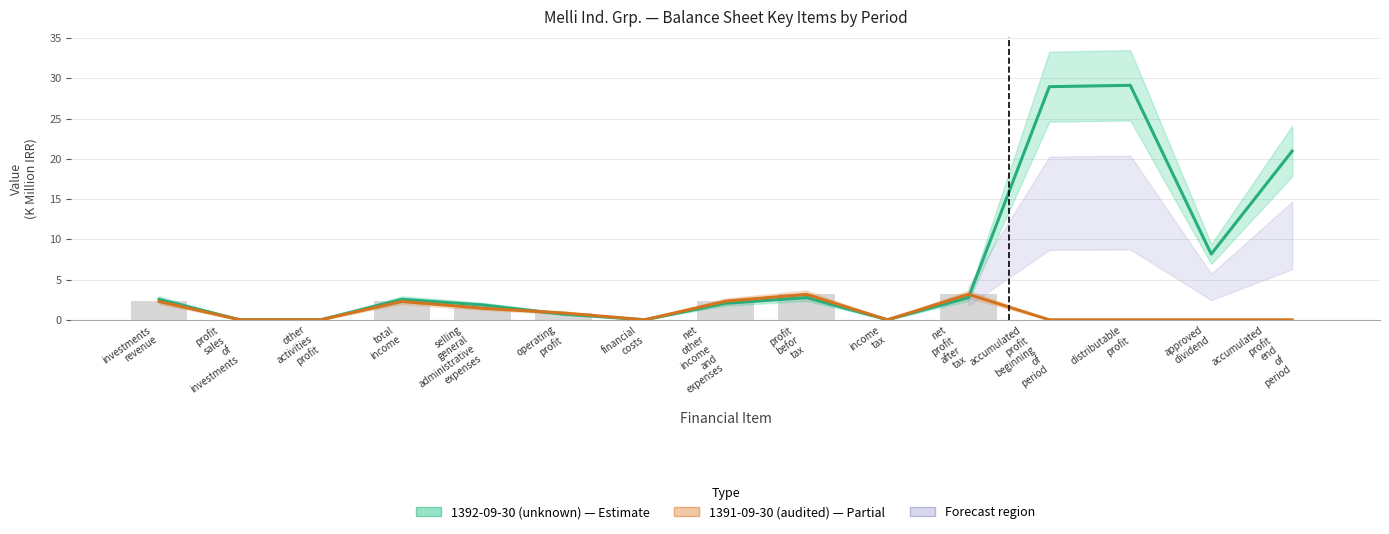

Reading left to right, extract all data points from this chart.

1392-09-30 (unknown): investments
revenue=2.5	profit
sales
of
investments=0.0	other
activities
profit=0.0	total
income=2.5	selling
general
administrative
expenses=1.8	operating
profit=0.7	financial
costs=0.0	net
other
income
and
expenses=2.1	profit
befor
tax=2.8	income
tax=0.0	net
profit
after
tax=2.8	accumulated
profit
beginning
of
period=29.0	distributable
profit=29.1	approved
dividend=8.2	accumulated
profit
end
of
period=21.0
1391-09-30 (audited): investments
revenue=2.3	profit
sales
of
investments=0.0	other
activities
profit=0.0	total
income=2.3	selling
general
administrative
expenses=1.4	operating
profit=0.8	financial
costs=0.0	net
other
income
and
expenses=2.3	profit
befor
tax=3.2	income
tax=0.0	net
profit
after
tax=3.2	accumulated
profit
beginning
of
period=0.0	distributable
profit=0.0	approved
dividend=0.0	accumulated
profit
end
of
period=0.0